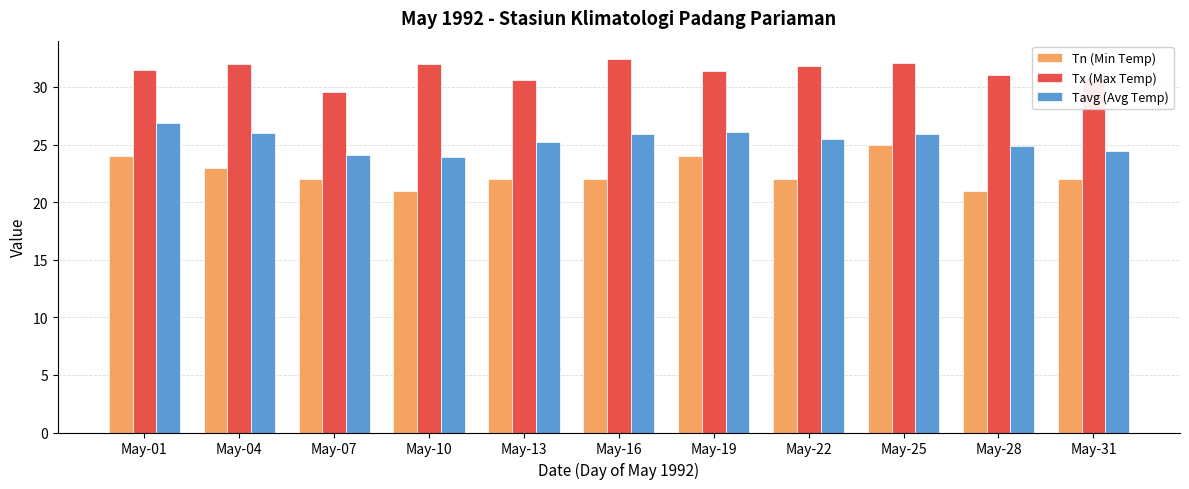

At how many categories does at least one series exceed 22?

11